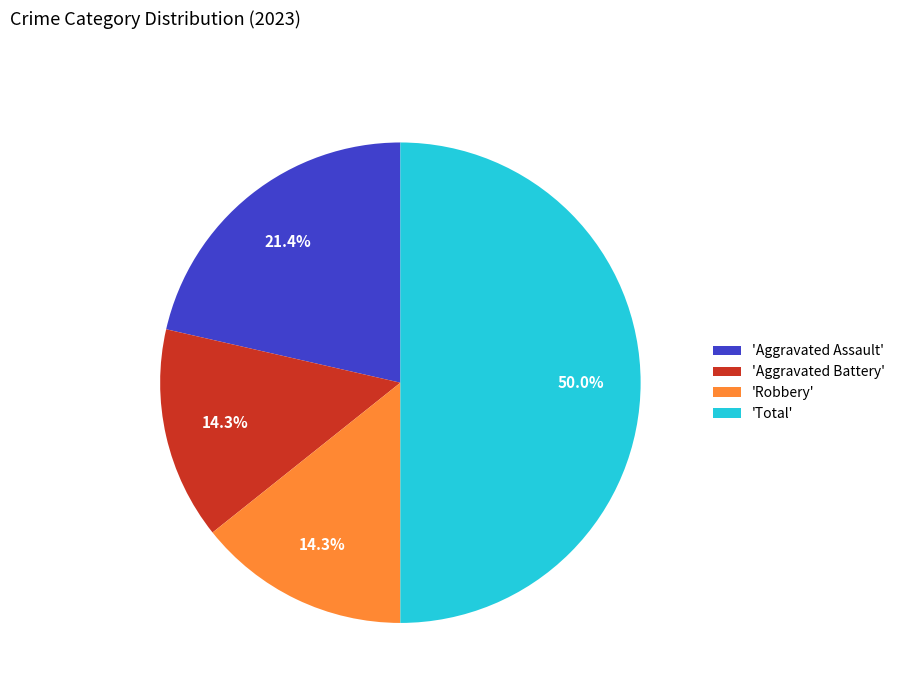

Does 'Aggravated Battery' represent more than half of the total?

No